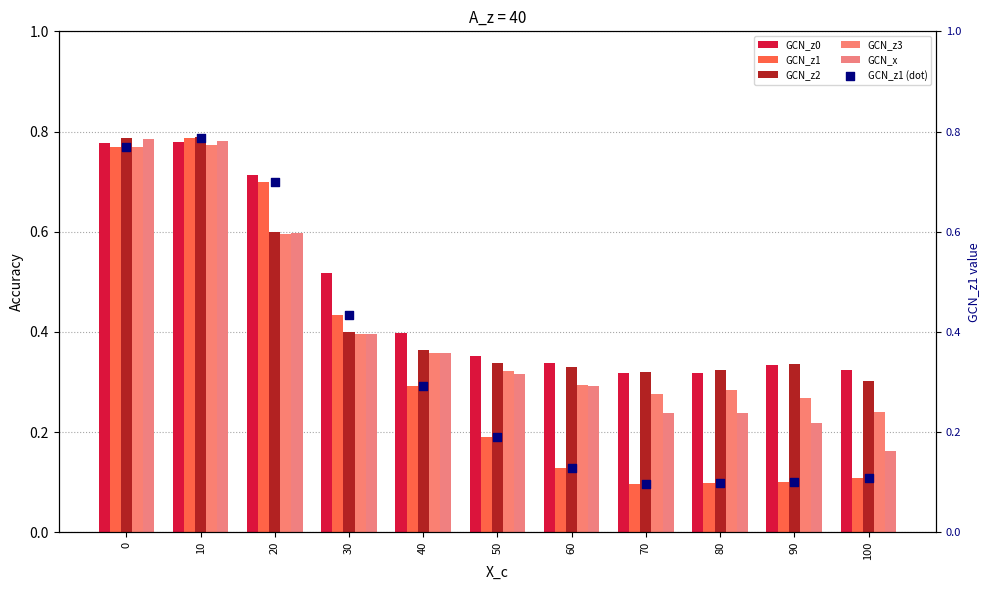

At which category is the sum across all series the highest?

10